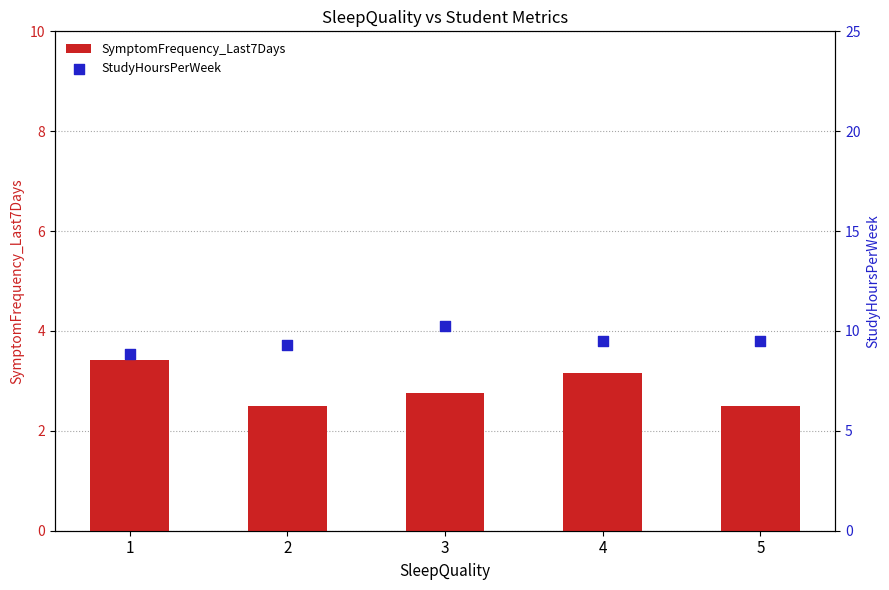

Is the value of StudyHoursPerWeek at 3 greater than the value of SymptomFrequency_Last7Days at 5?

Yes